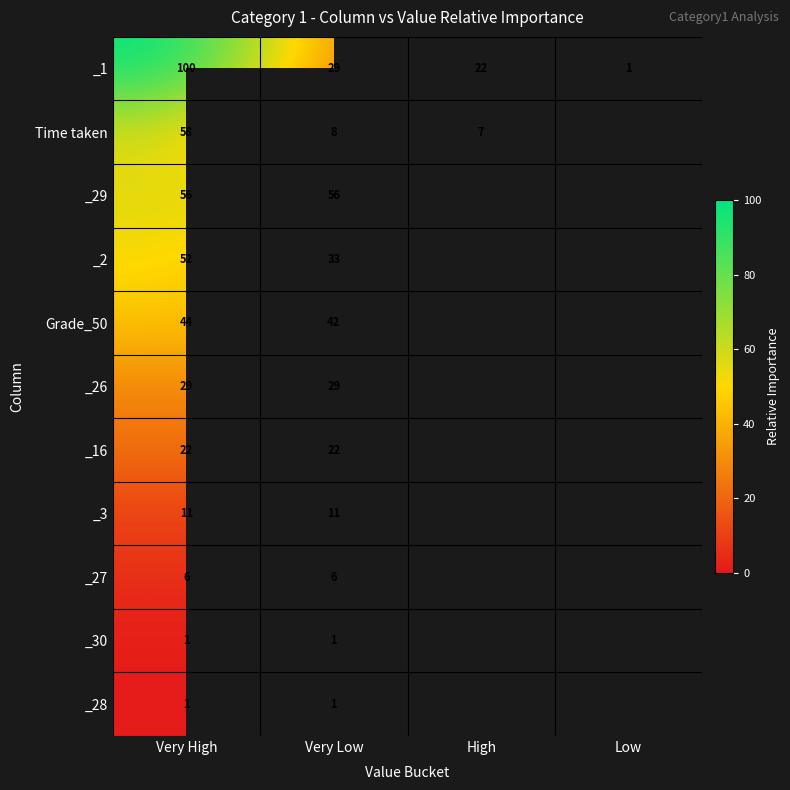

True or false: Time taken has a value of 4 at High.

False